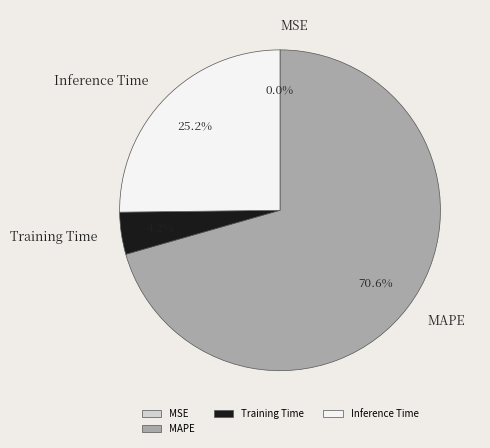

What is the majority slice?

MAPE